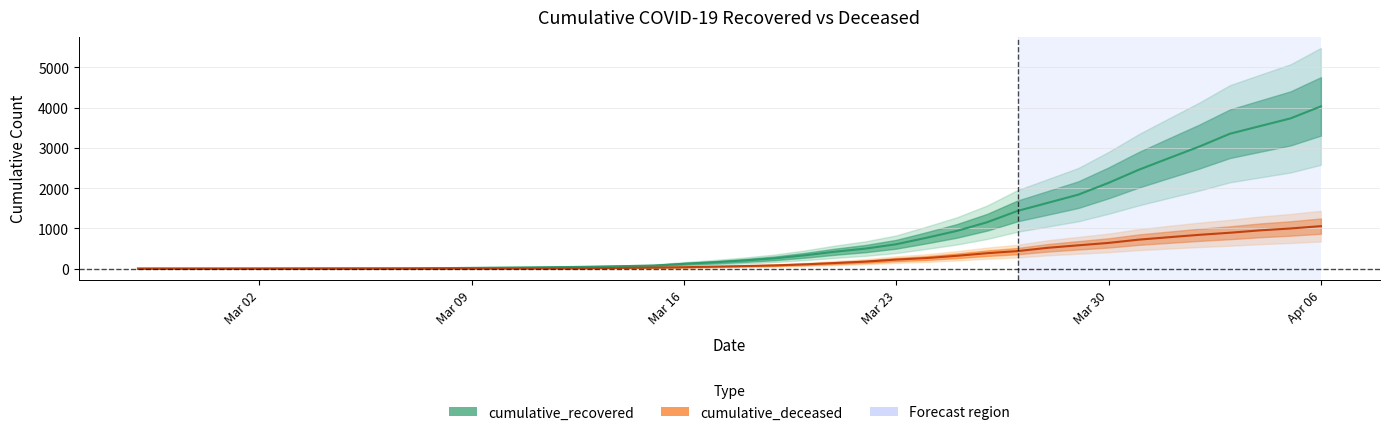

What is the sum of all cumulative_recovered values?

35770